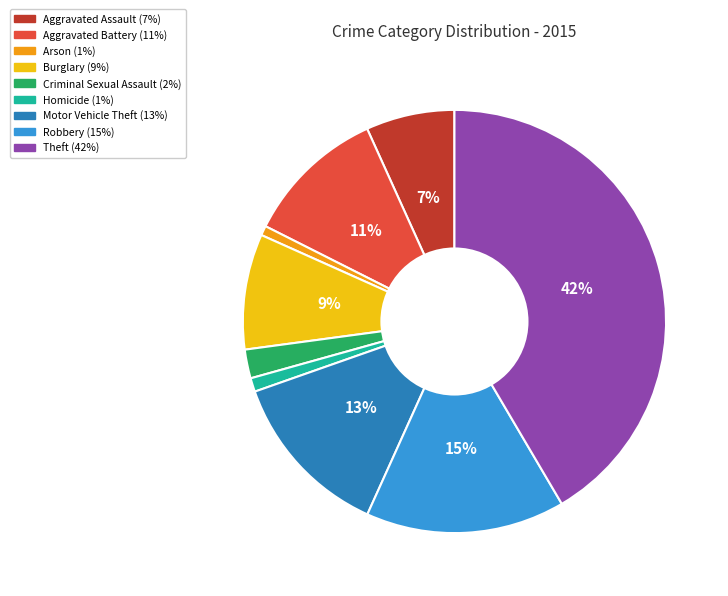

Between Motor Vehicle Theft and Robbery, which is larger?

Robbery